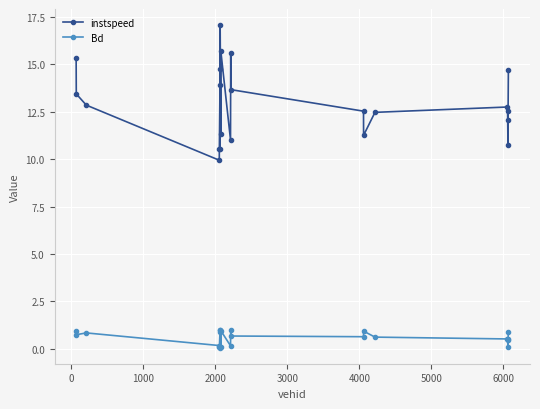

What is the difference between the maximum and minimum values in the instspeed series?

7.1